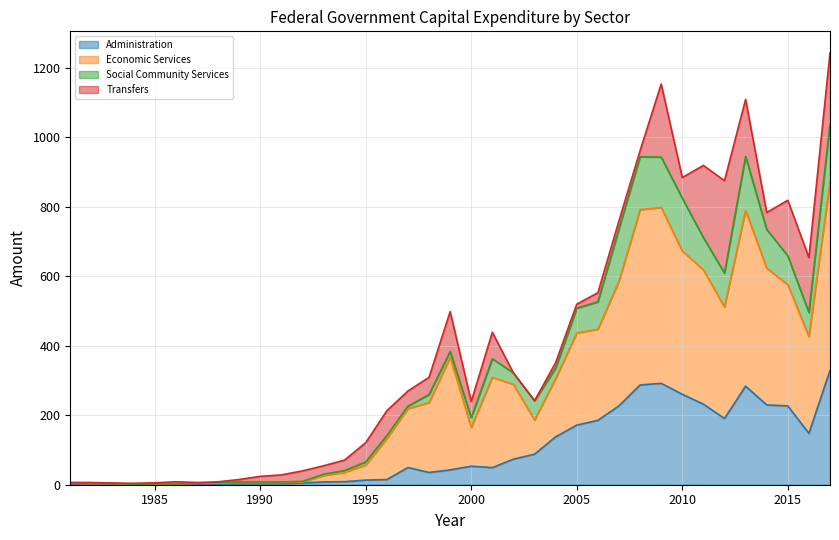

Is the value of Economic Services at 2001 greater than the value of Administration at 1988?

Yes